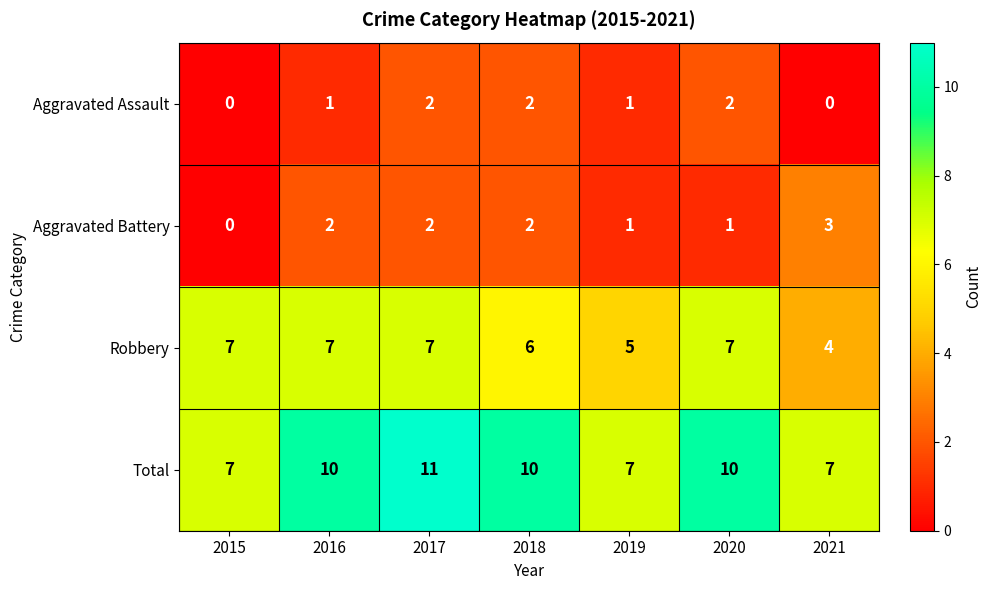

Count the Aggravated Battery values in the range 1 to 2.

5